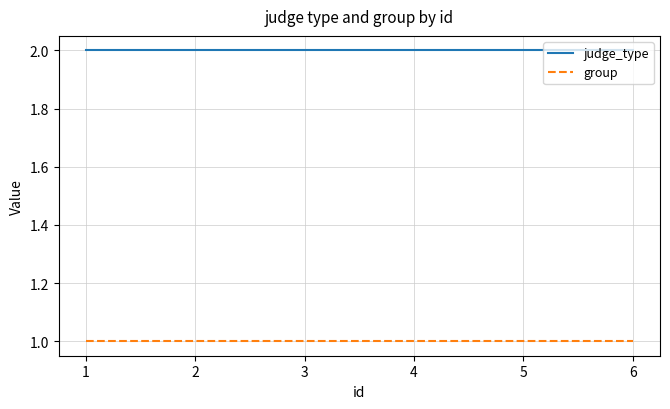

What is the minimum value shown in the chart?

1